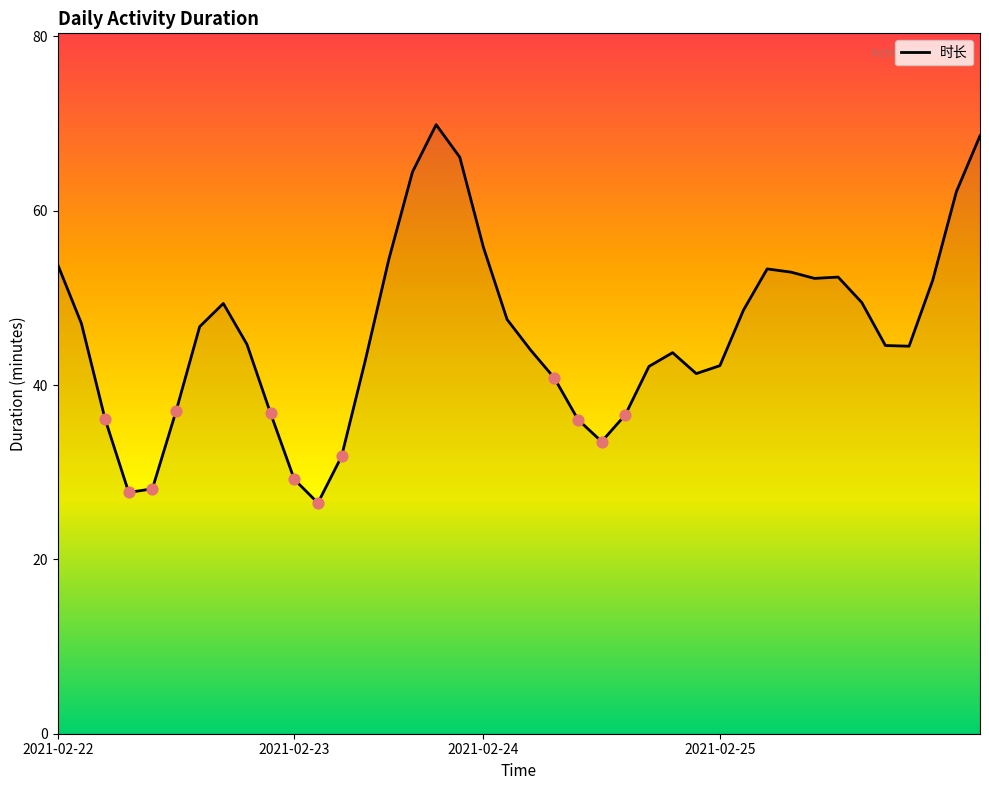

What is the greatest value displayed?

69.9